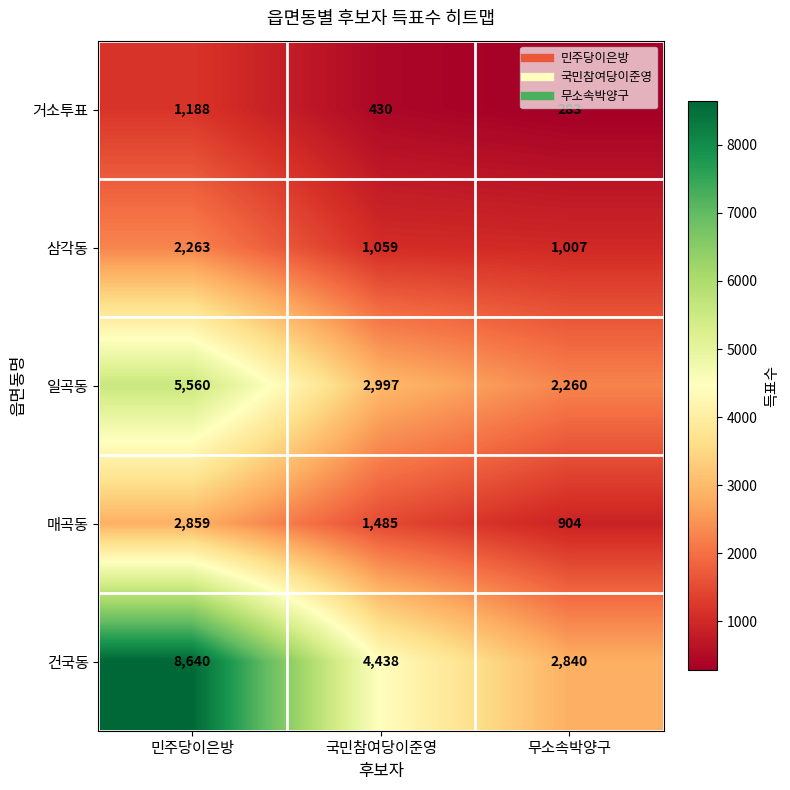

The 일곡동 series shows 1214 at 무소속박양구. True or false?

False